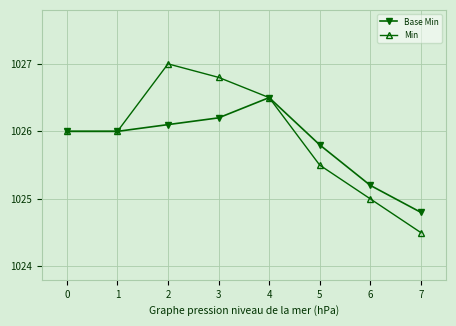

What is the difference between the maximum and minimum values in the Base Min series?

1.7